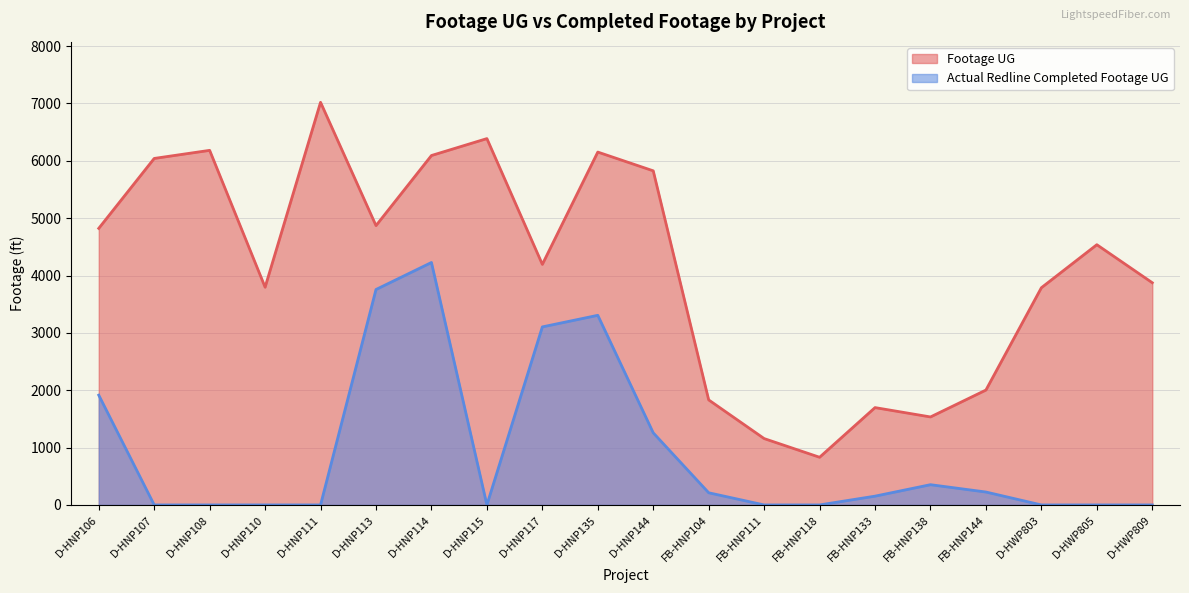

True or false: Actual Redline Completed Footage UG has more than 0 interior local peaks.

True